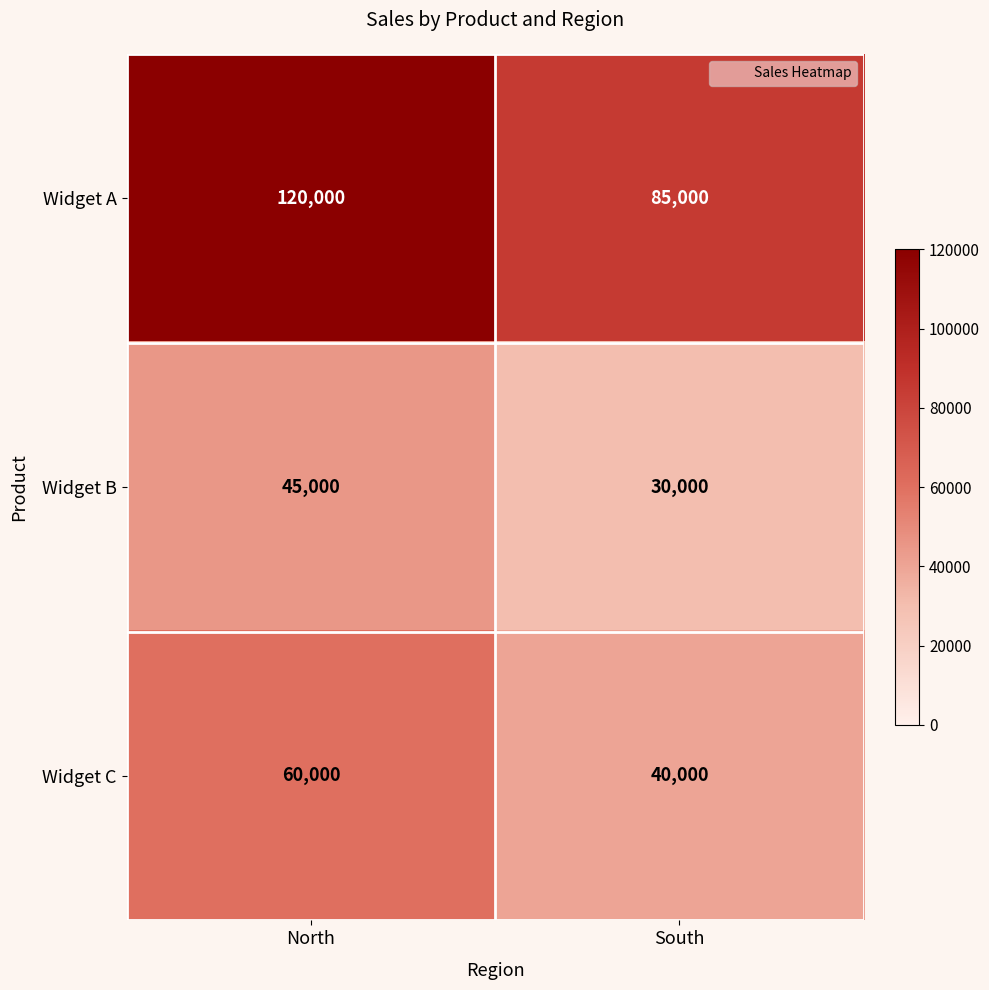

Reading left to right, extract all data points from this chart.

Widget A: 120000	85000
Widget B: 45000	30000
Widget C: 60000	40000